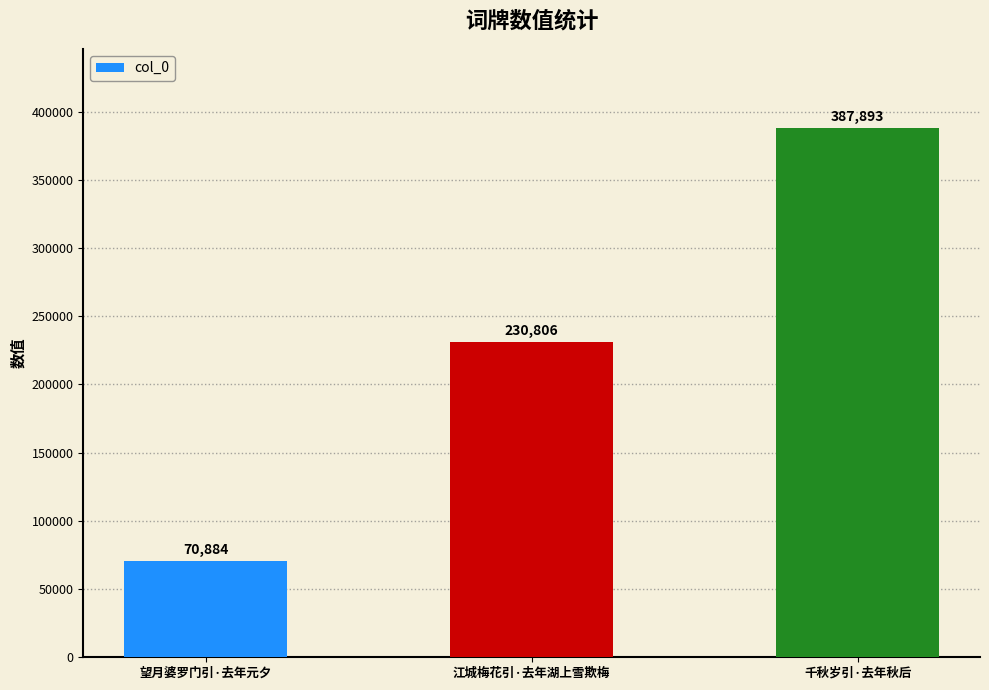

Rank the categories by value from lowest to highest.

望月婆罗门引·去年元夕, 江城梅花引·去年湖上雪欺梅, 千秋岁引·去年秋后